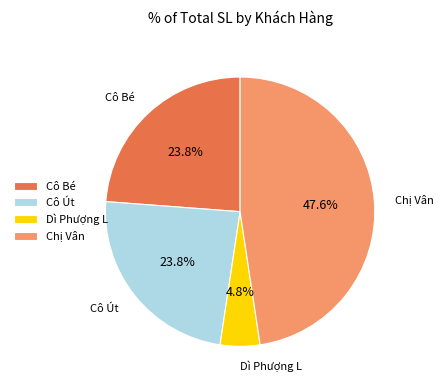

How many slices are in this pie chart?

4